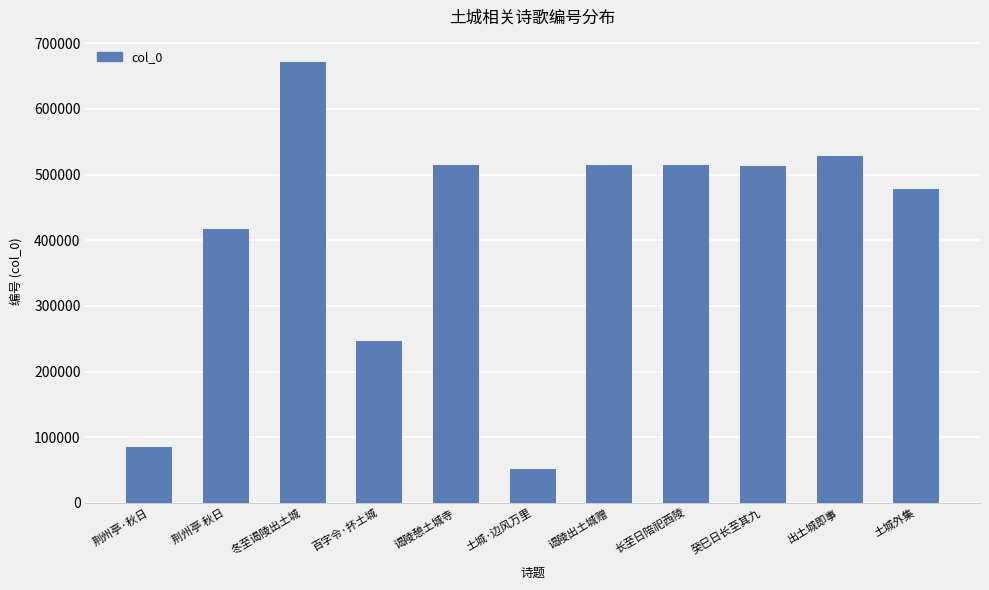

What is the greatest value displayed?

671987